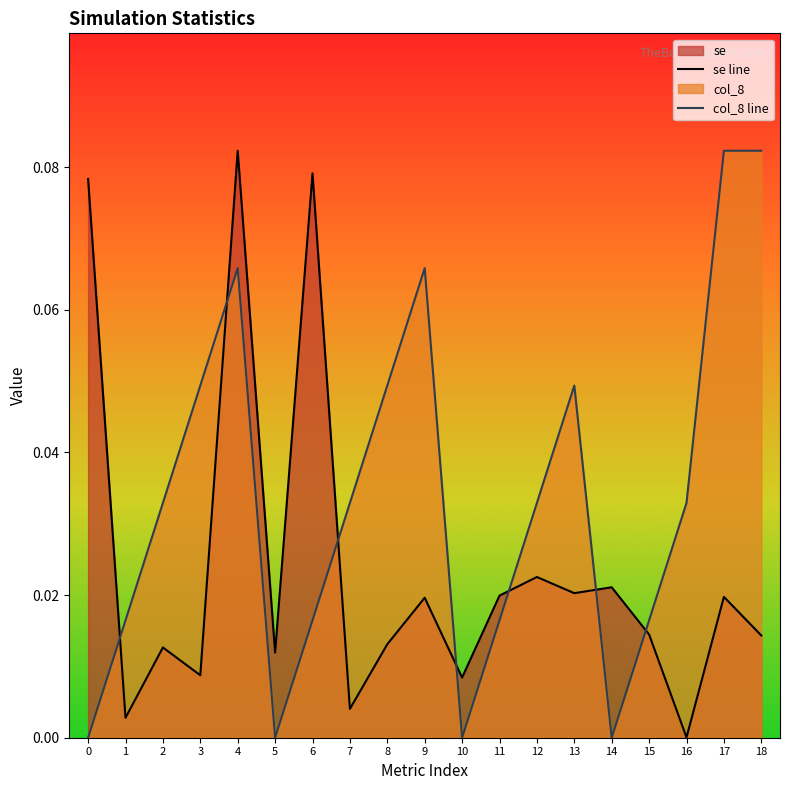

Which series has the widest spread of values?

col_8 line